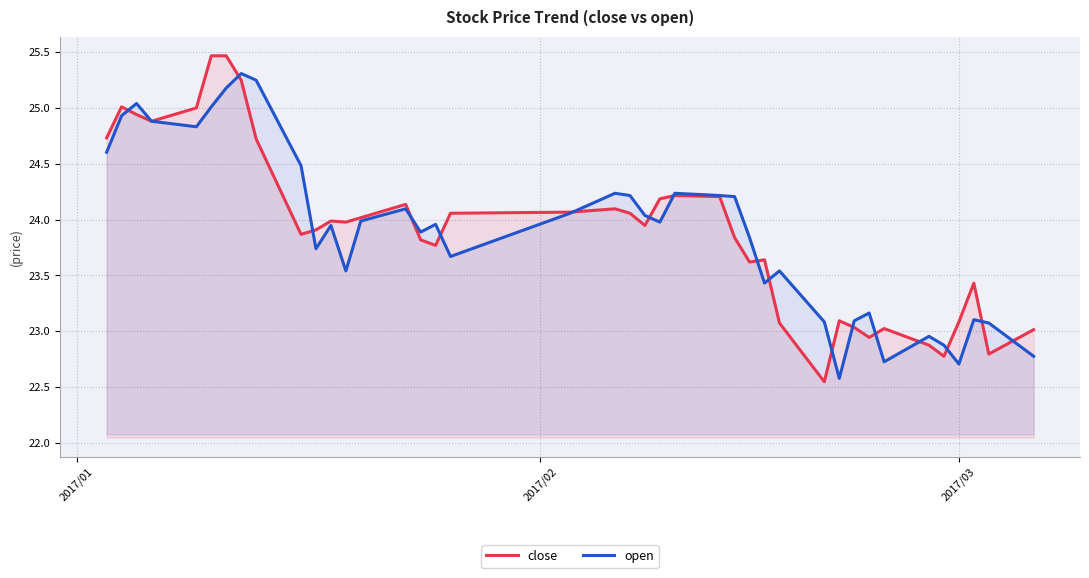

True or false: close and open intersect in this chart.

True